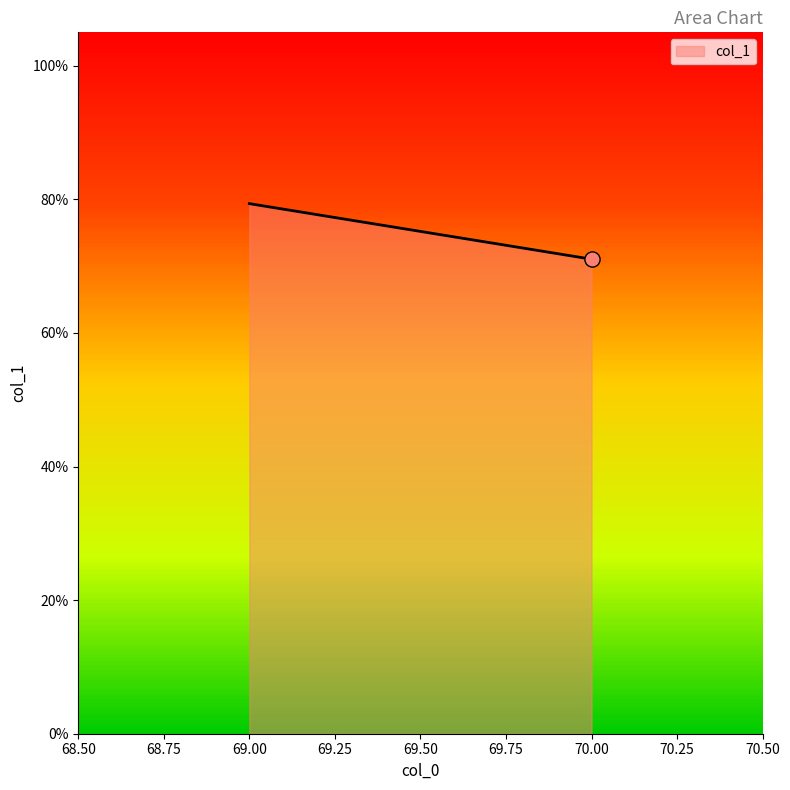

Between 70 and 69, which is larger?

69